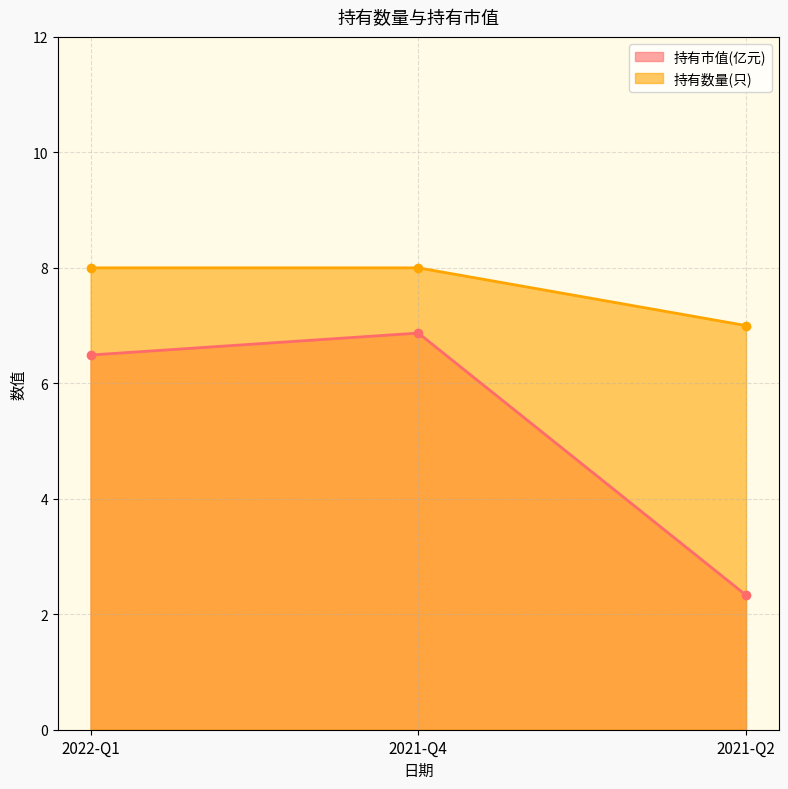

The 持有市值(亿元) series shows 1.5 at 2021-Q2. True or false?

False